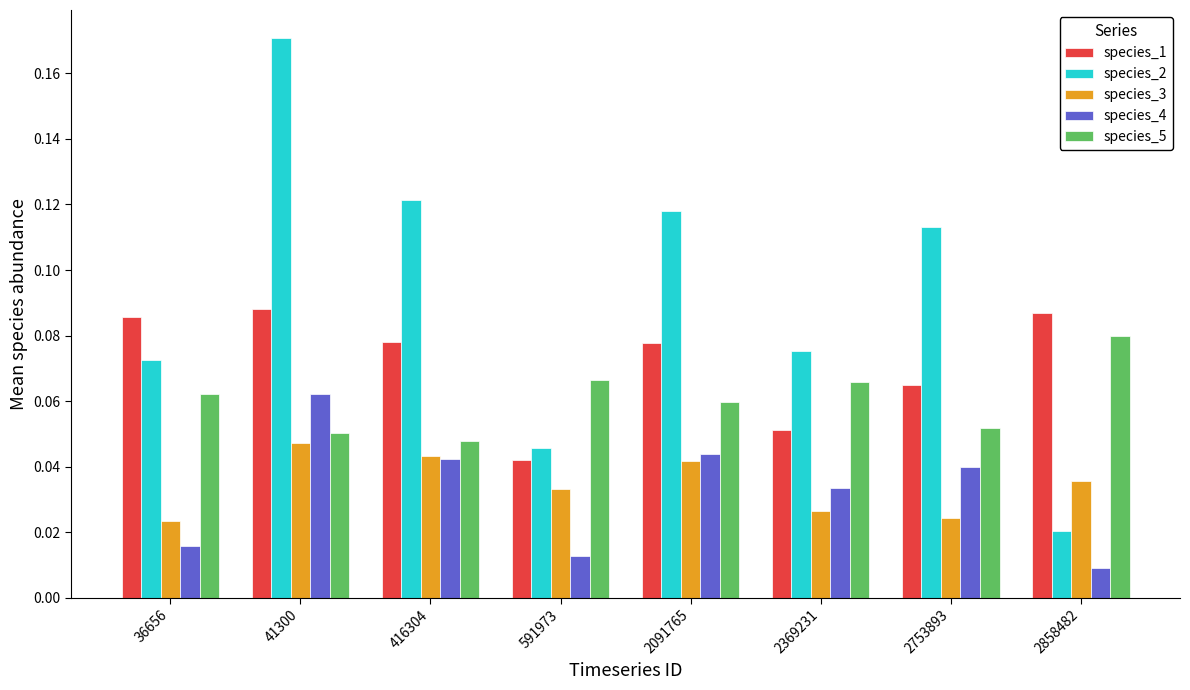

What are all the series names shown in the legend?

species_1, species_2, species_3, species_4, species_5